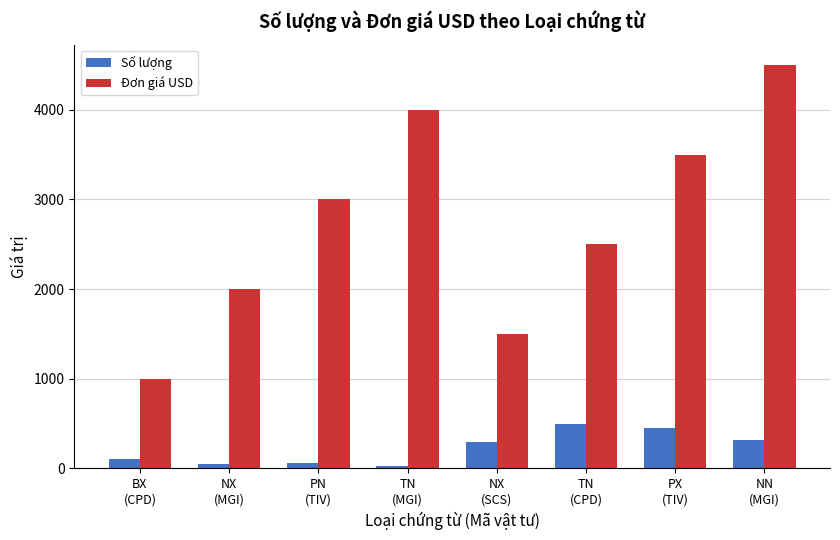

What is the minimum value for Đơn giá USD?

1000